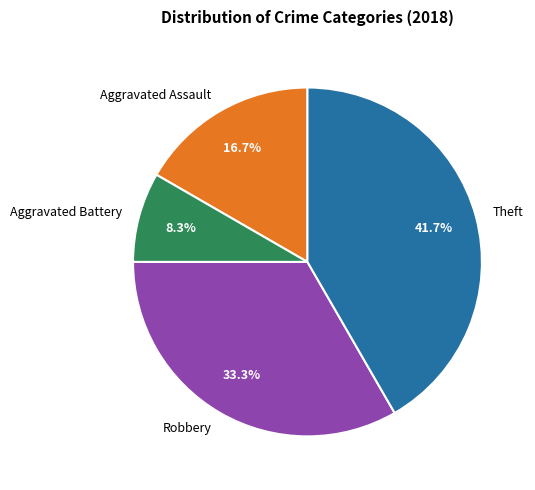

Rank the categories by value from highest to lowest.

Theft, Robbery, Aggravated Assault, Aggravated Battery